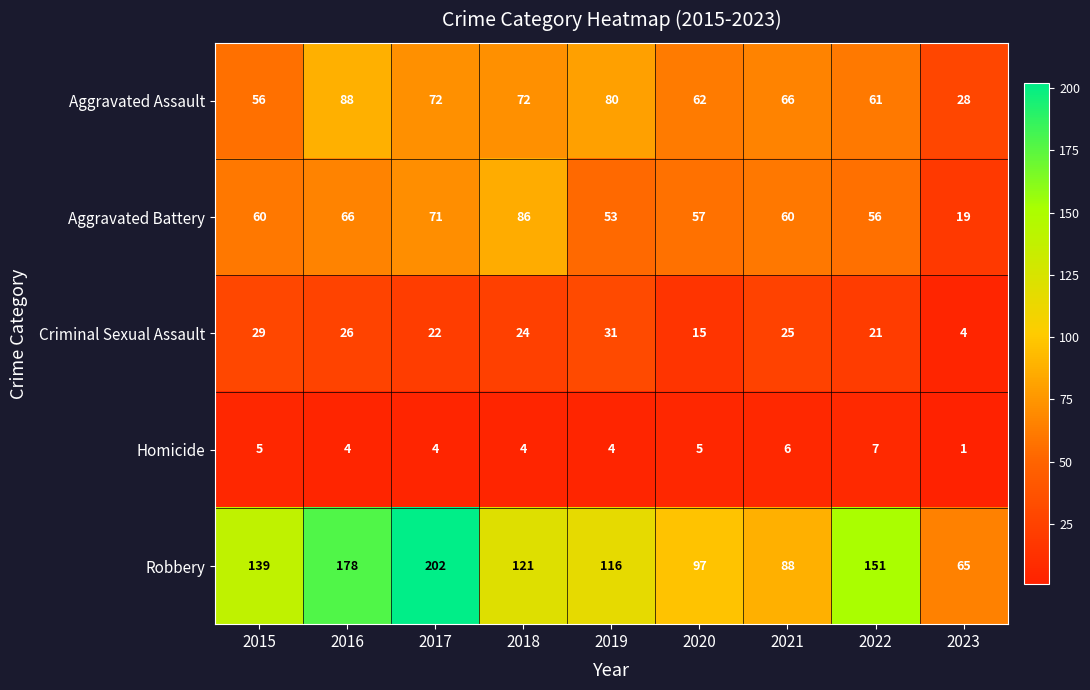

The value of Robbery at 2015 is 228. True or false?

False